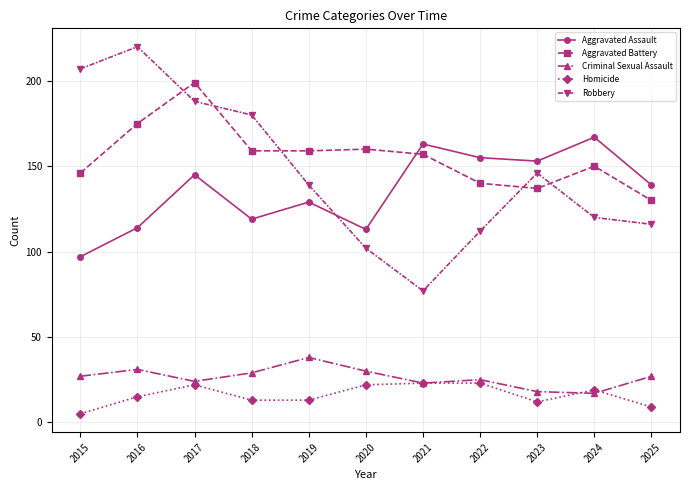

What is the spread (max minus min) of values at 2015?

202